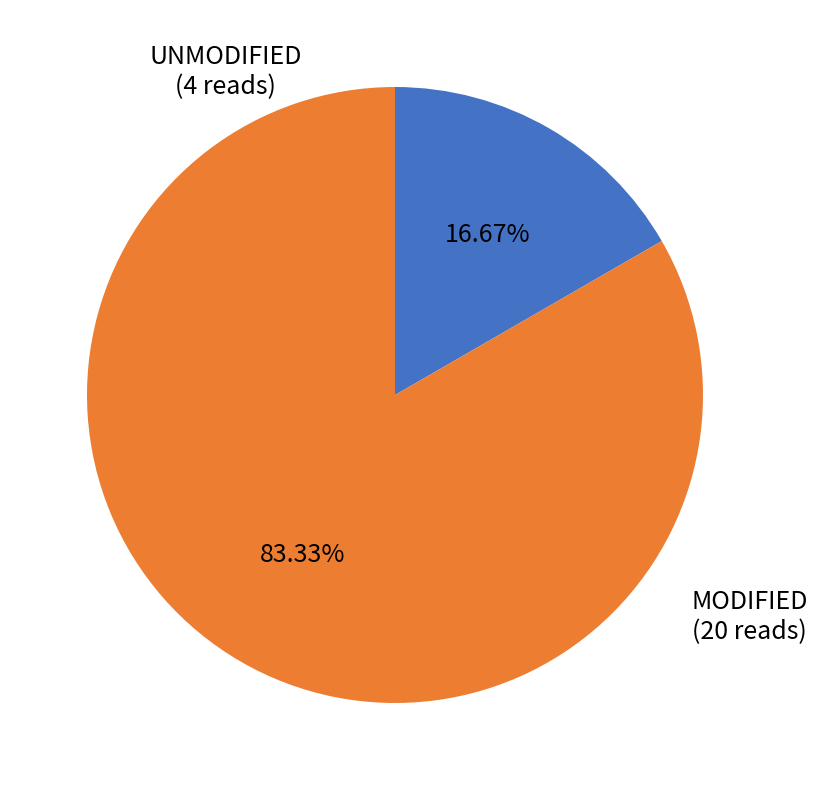

Is there a majority slice in this chart?

Yes